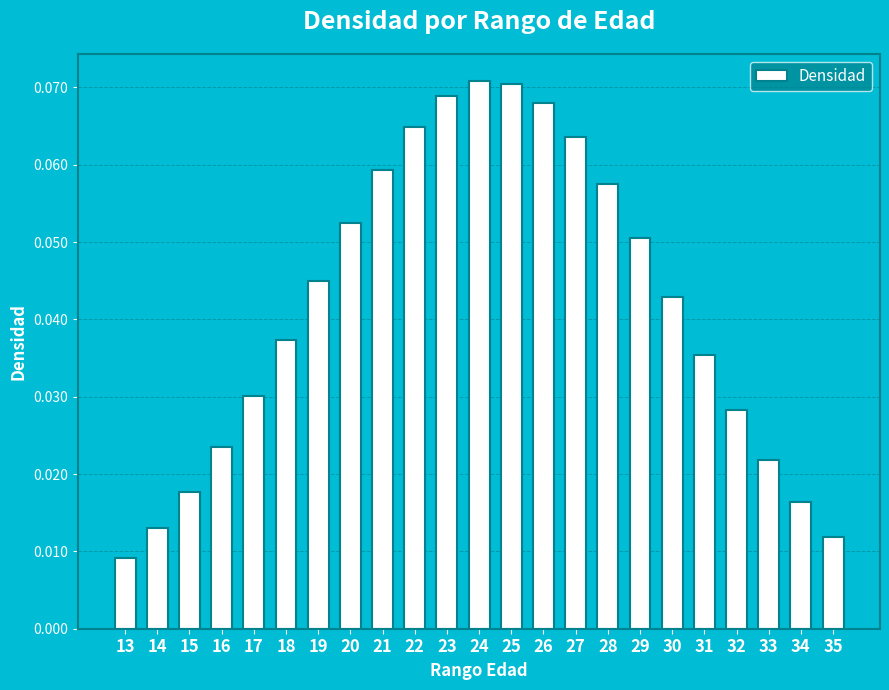

What is the sum of all values?

1.0